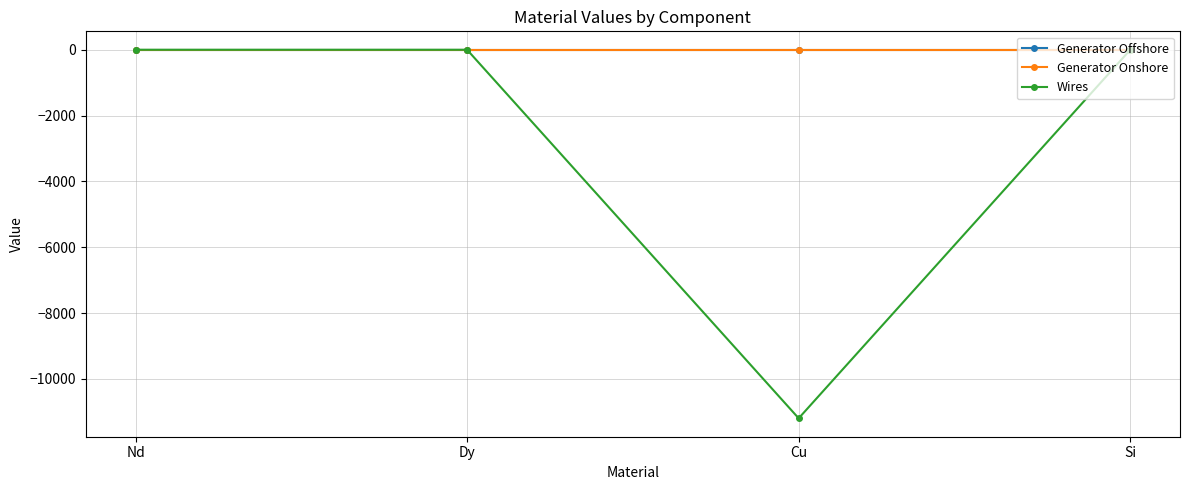

What is the label of the 1st point from the left?

Nd